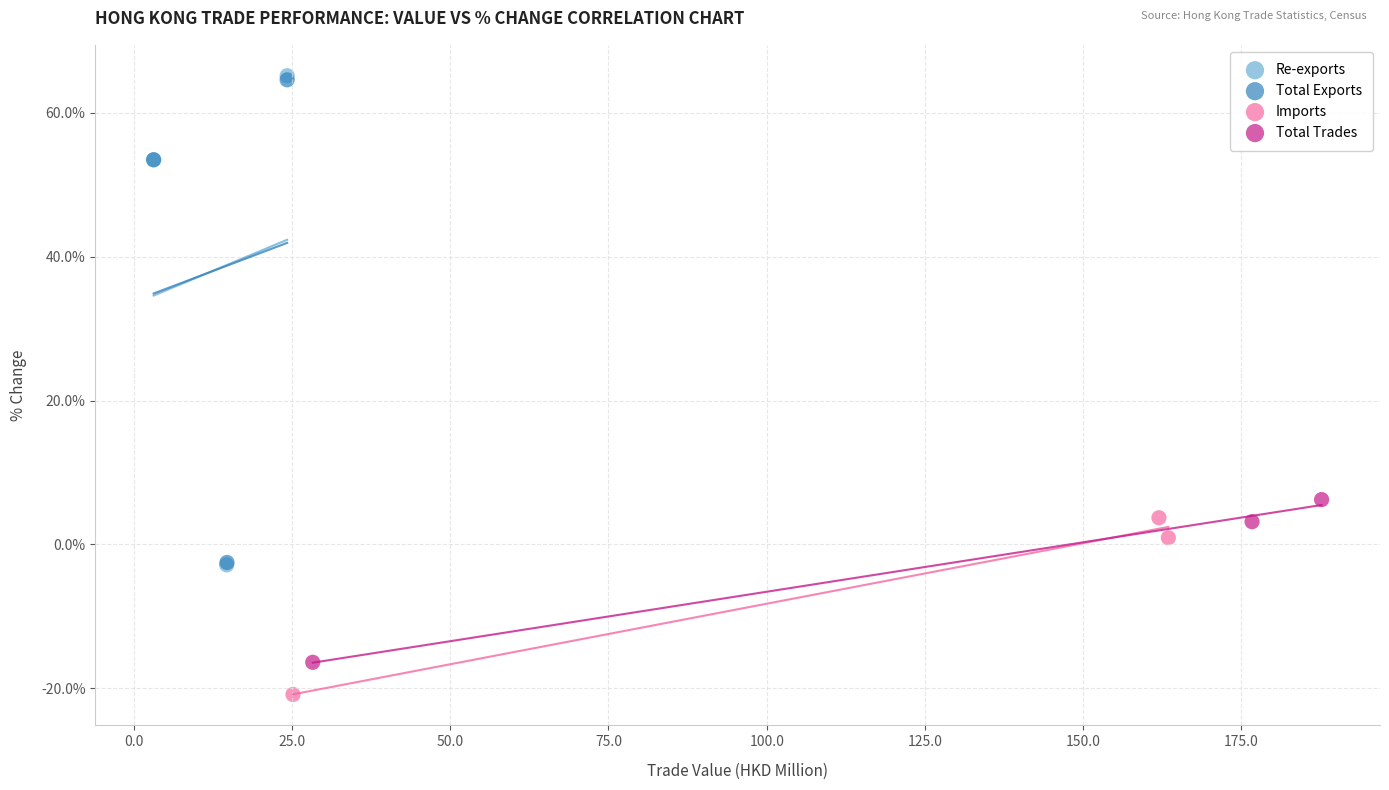

Which series has the largest Y range (max minus min)?

Re-exports